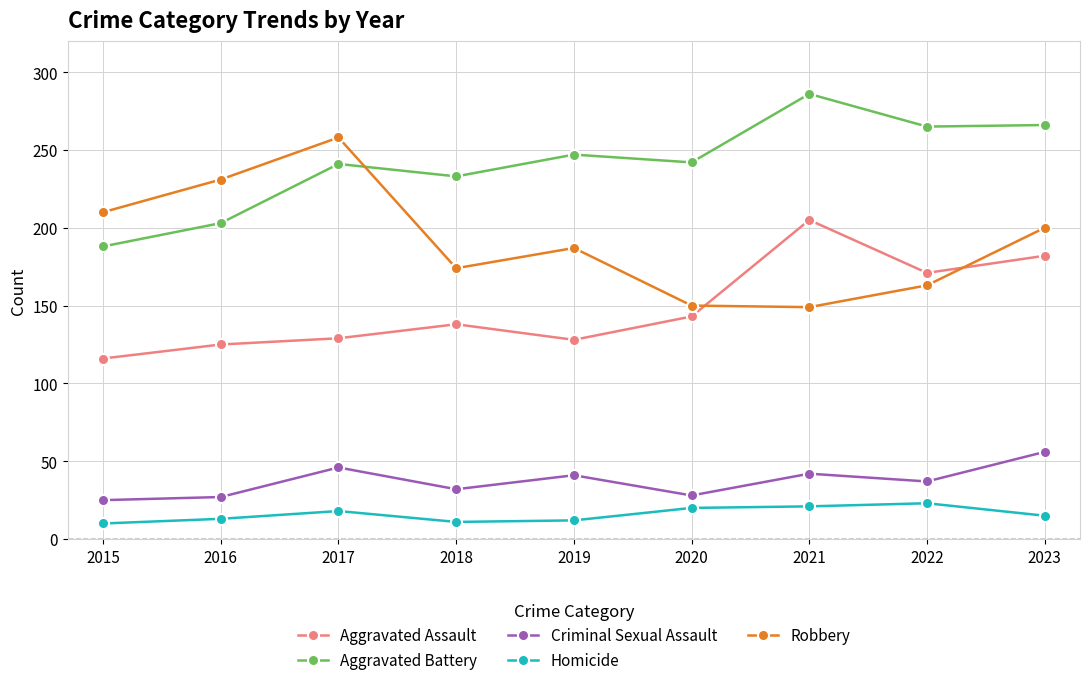

How many data points does each series have?

9